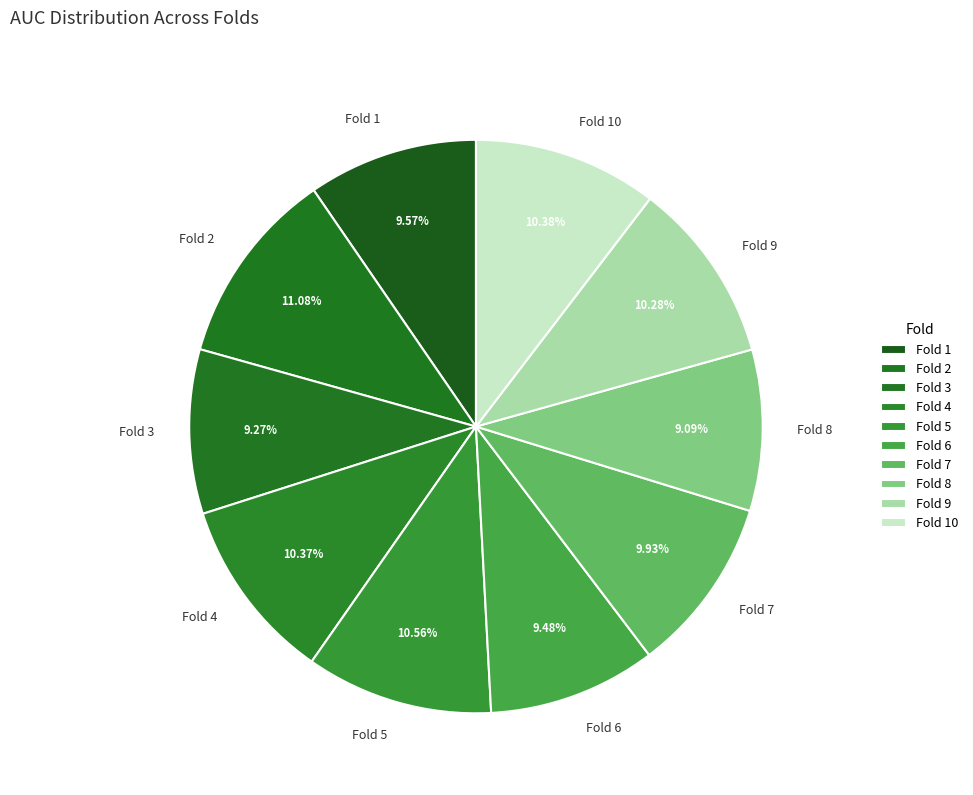

Between Fold 8 and Fold 10, which is larger?

Fold 10